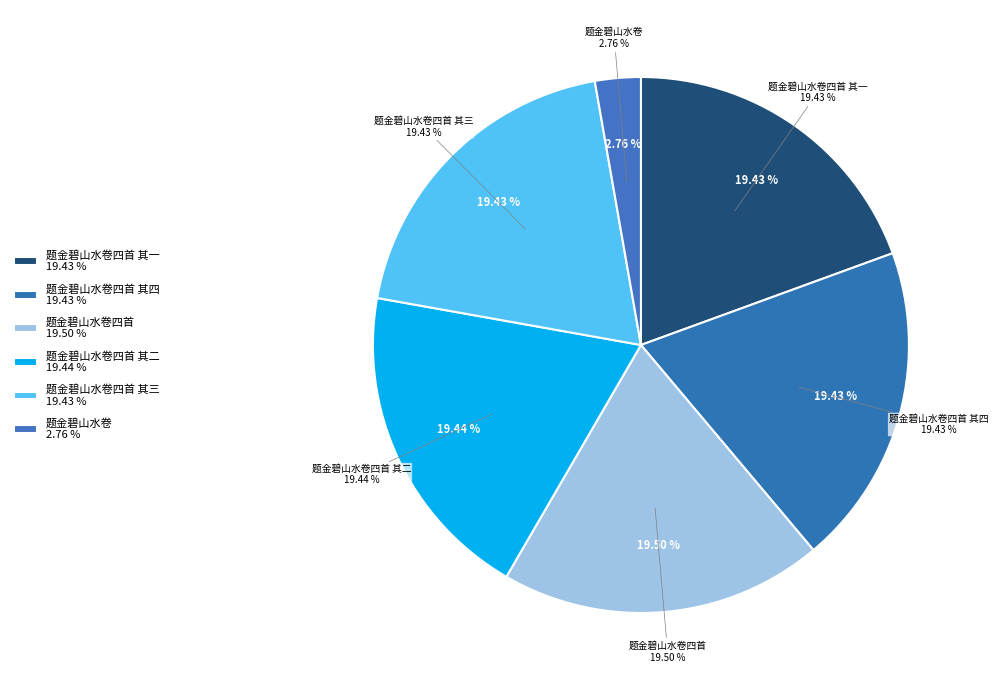

Is it true that 题金碧山水卷四首 其三 is 19% of the pie?

True